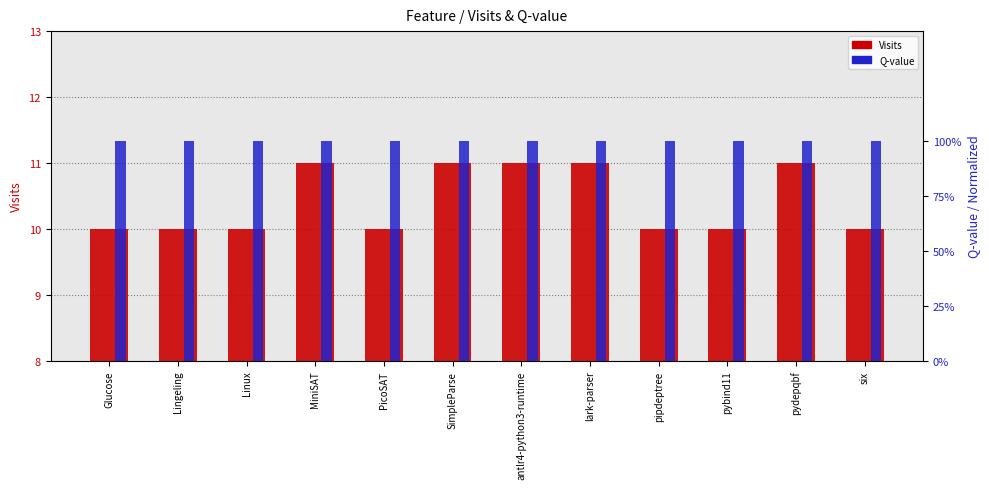

Is it true that Visits equals 10 at Lingeling?

True